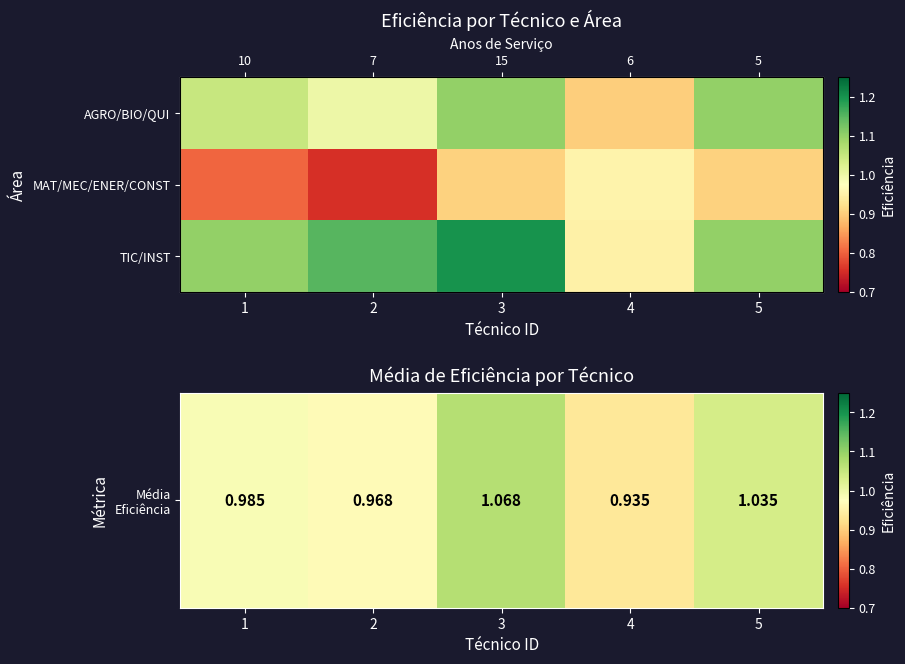

What is the difference between the TIC/INST values at 4 and 3?

0.2